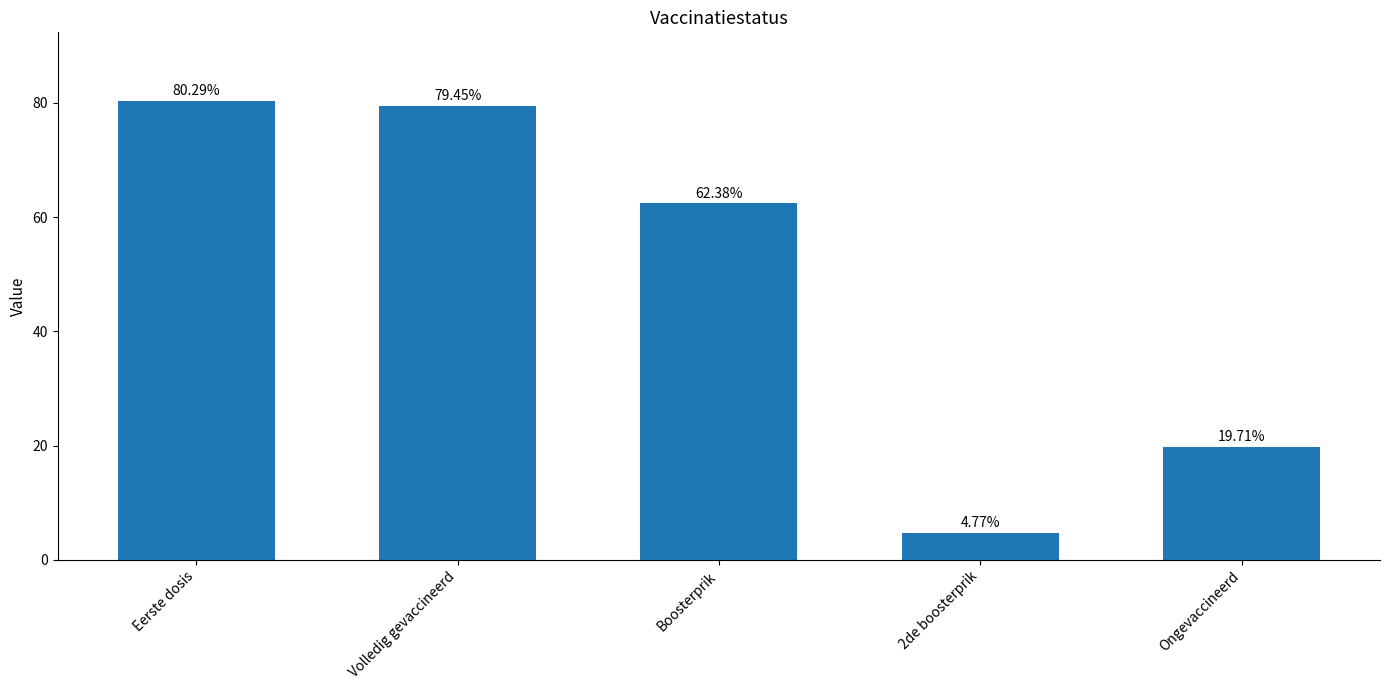

What is the difference between the maximum and minimum values?

75.5